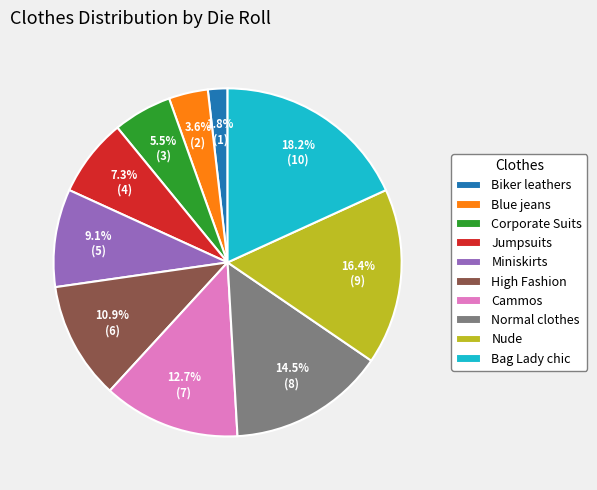

Combined, what portion of the pie is Bag Lady chic and Normal clothes?

32.7%